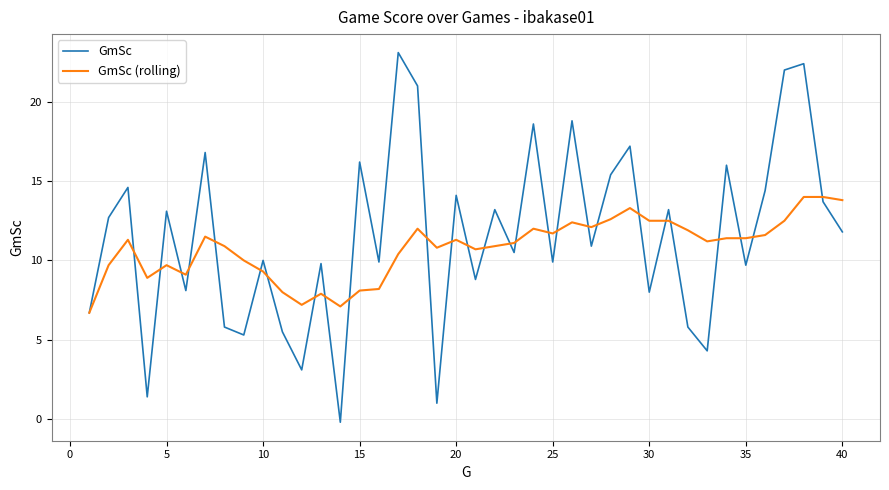

Rank the series by their average value, from lowest to highest.

GmSc (rolling), GmSc